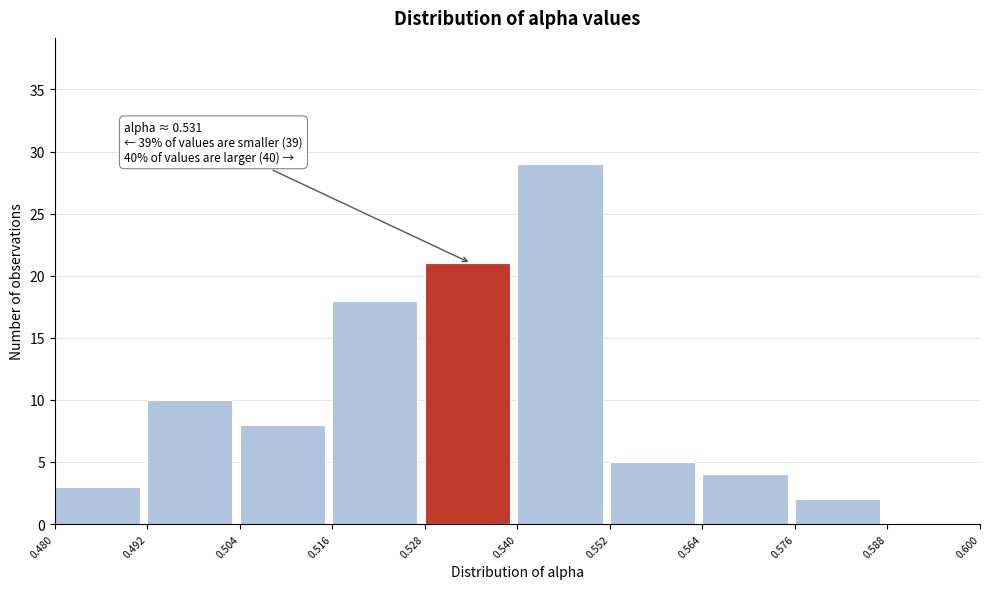

Over which range of the x-axis is the bar tallest?

0.540 to 0.552